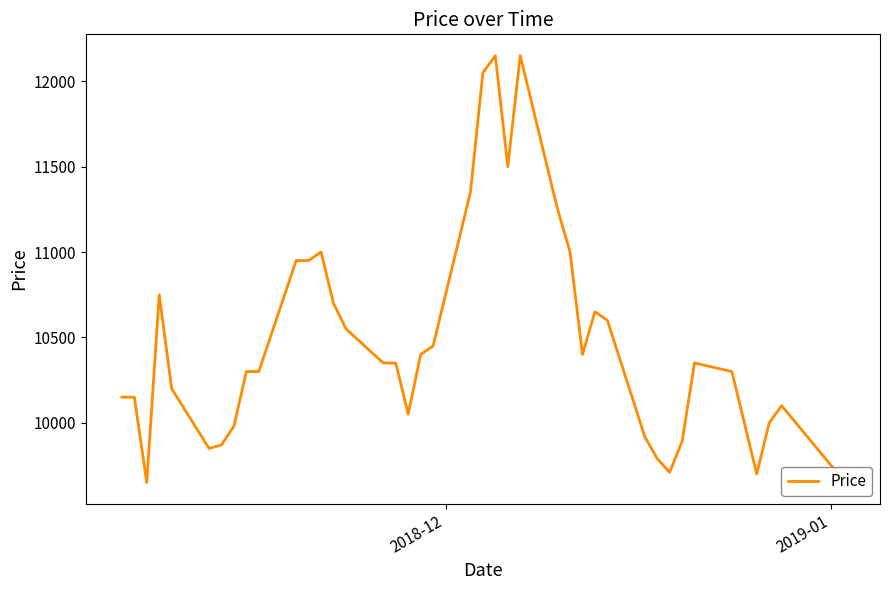

What is the minimum value shown in the chart?

9650